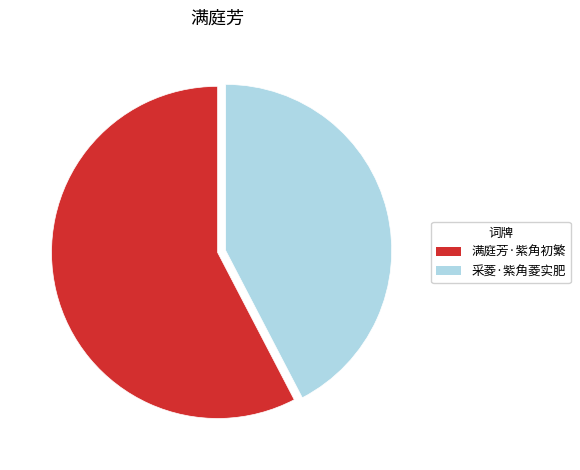

Rank the categories by value from lowest to highest.

采菱·紫角菱实肥, 满庭芳·紫角初繁